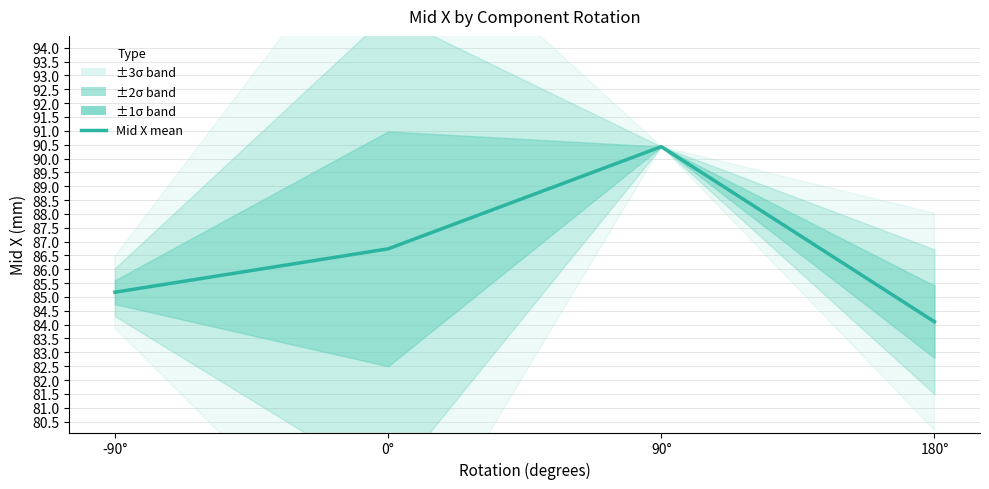

Which has a higher value, -90° or 180°?

-90°